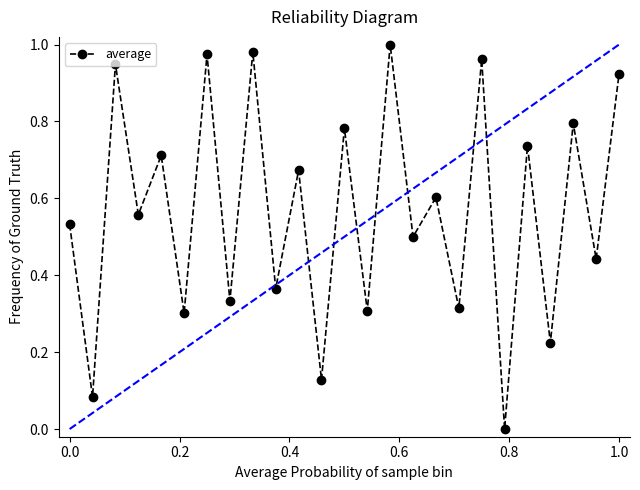

What is the sum of all values?

14.2